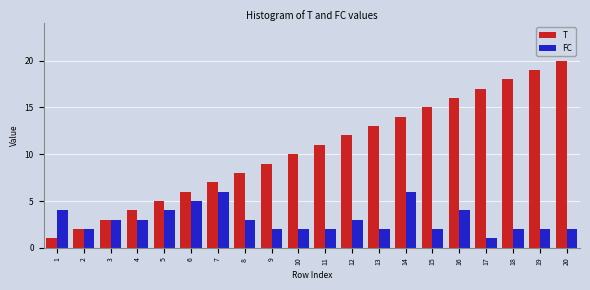

What is the maximum value for FC?

6